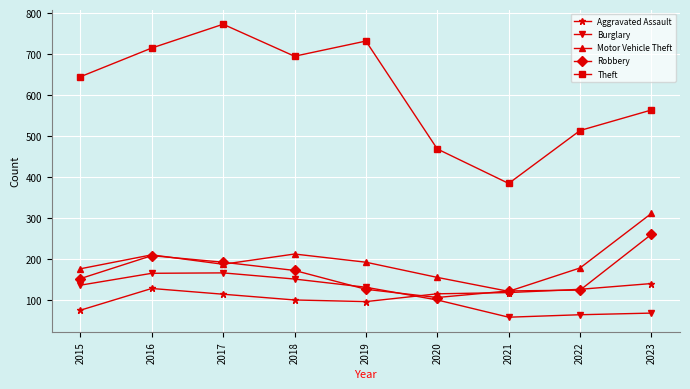

What is the value of the Robbery point at the 8th from the left?

125